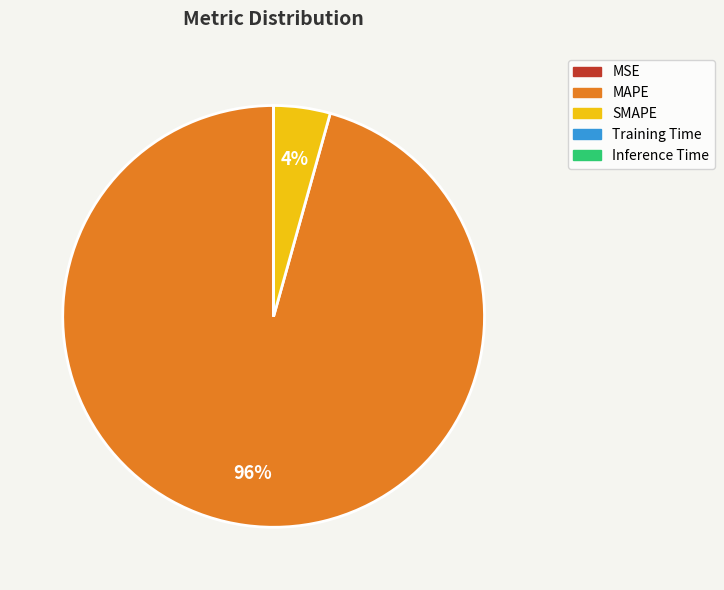

The MAPE slice represents 96% of the pie. True or false?

True